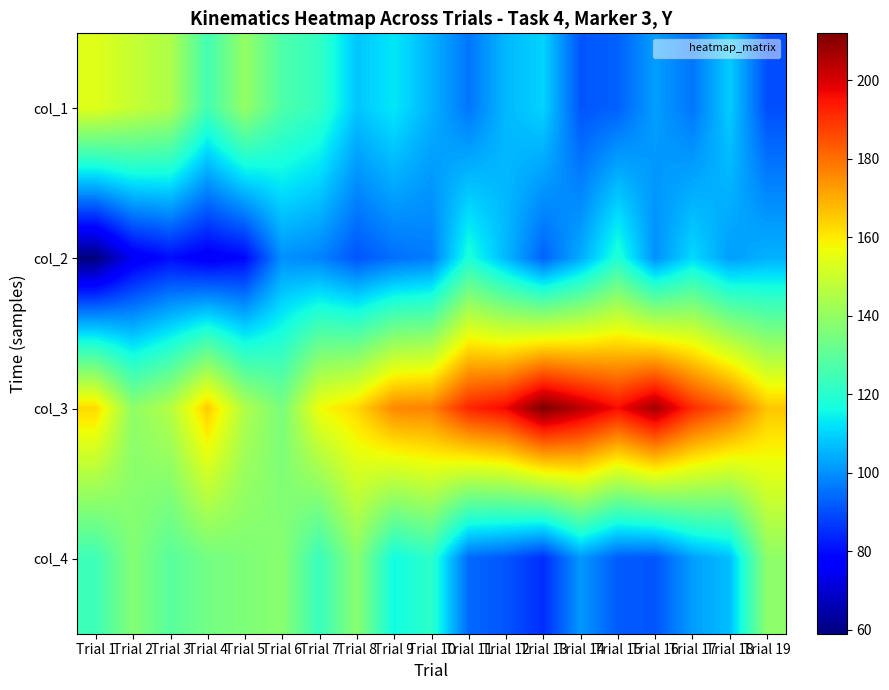

At Trial 2, list the series in order from smallest to largest.

col_2, col_4, col_3, col_1